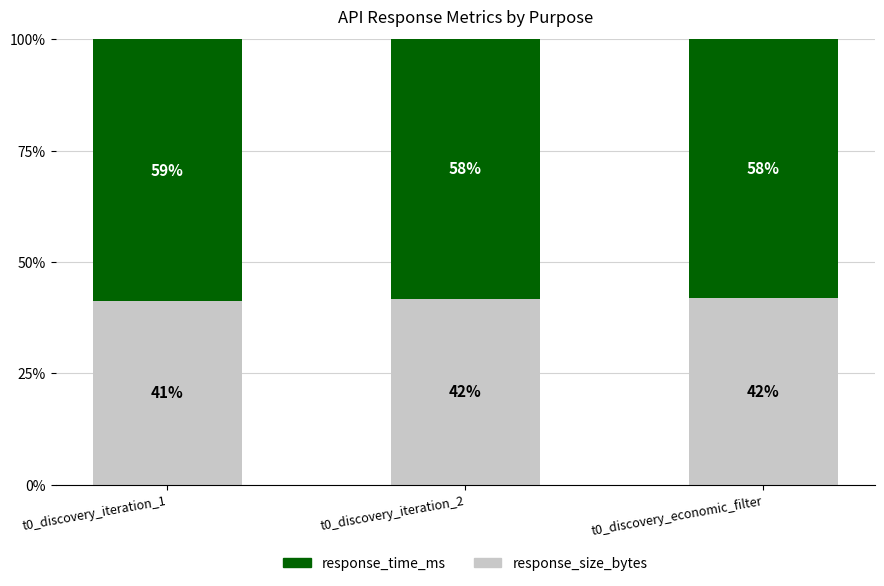

What is the total value across all series at t0_discovery_economic_filter?

100.0